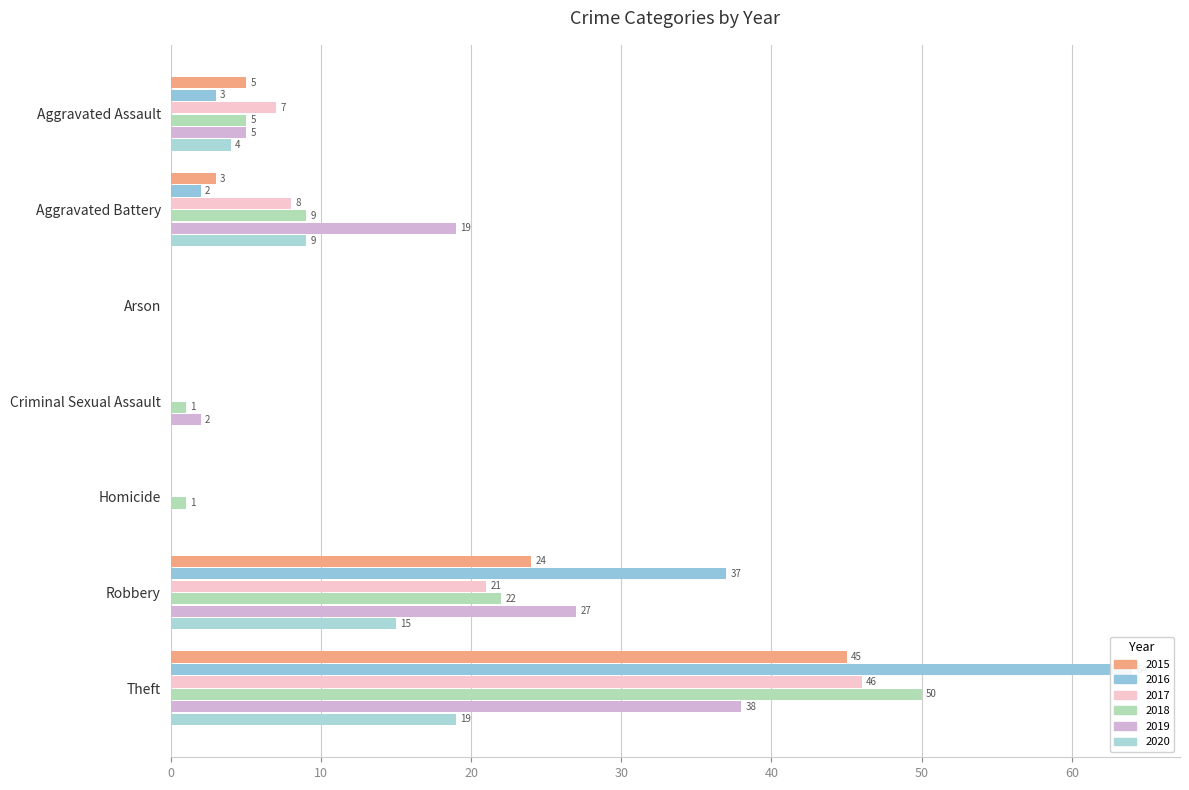

The value of 2016 at Robbery is 37. True or false?

True